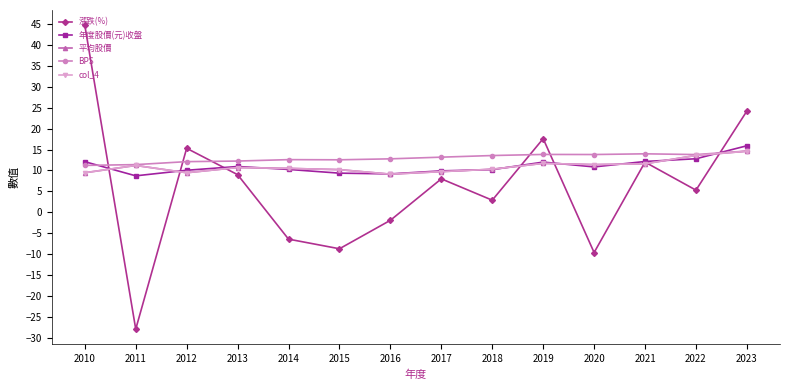

Is this an area chart (filled region under the line)?

No